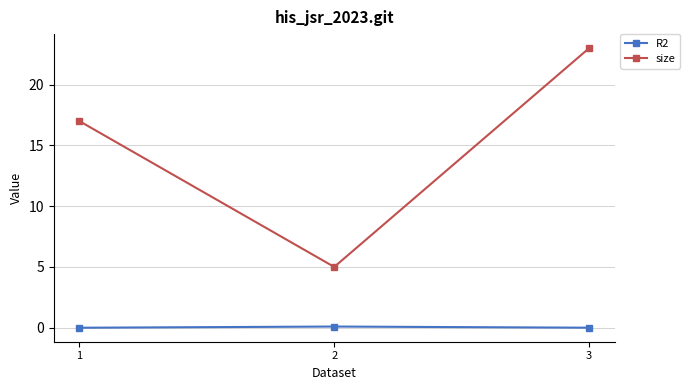

Does the chart display data point markers on the line(s)?

Yes